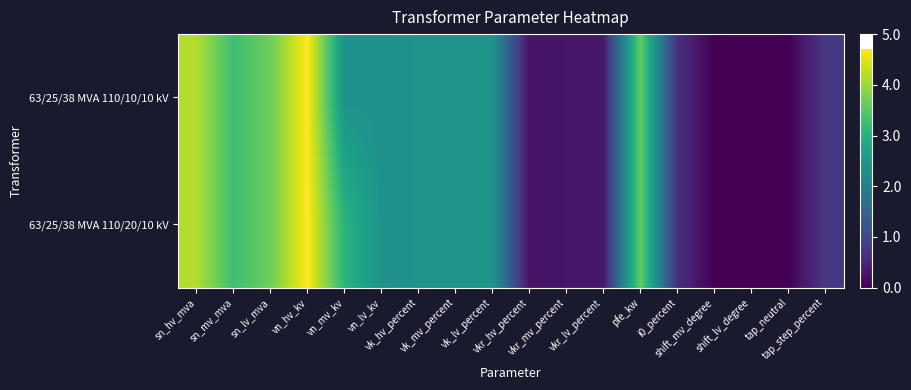

Count the number of categories in the chart.

18